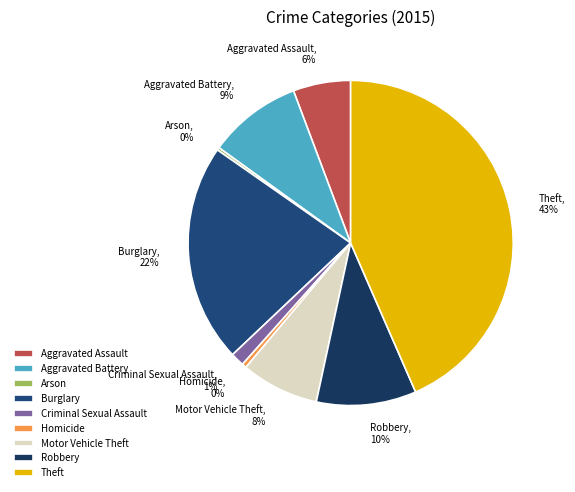

Is it true that Criminal Sexual Assault is 15% of the pie?

False